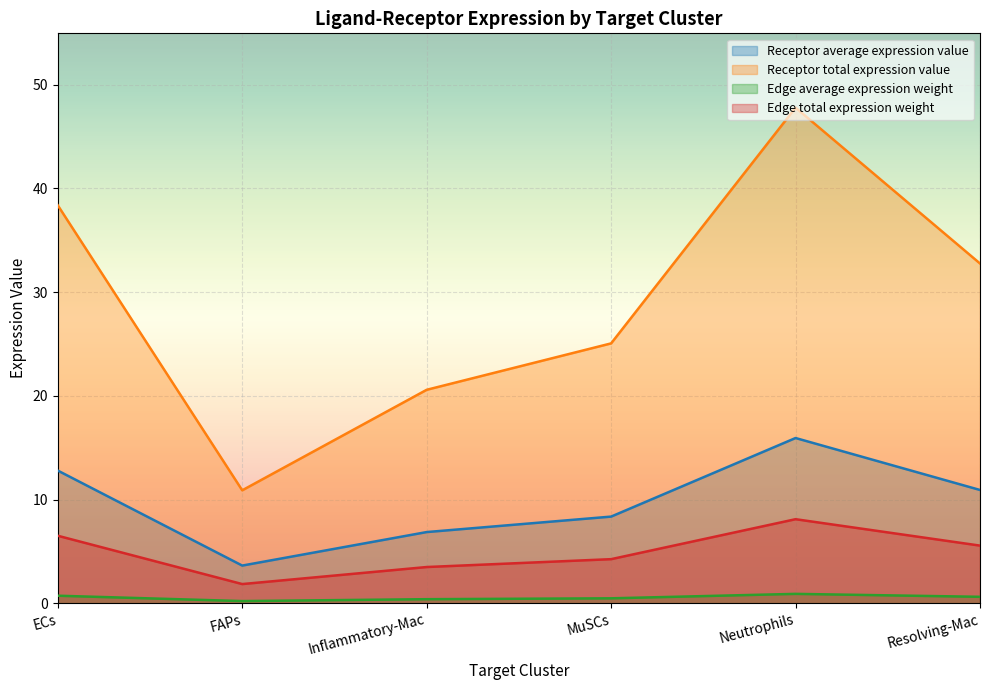

What is the sum of the Receptor average expression value values at FAPs and Resolving-Mac?

14.5